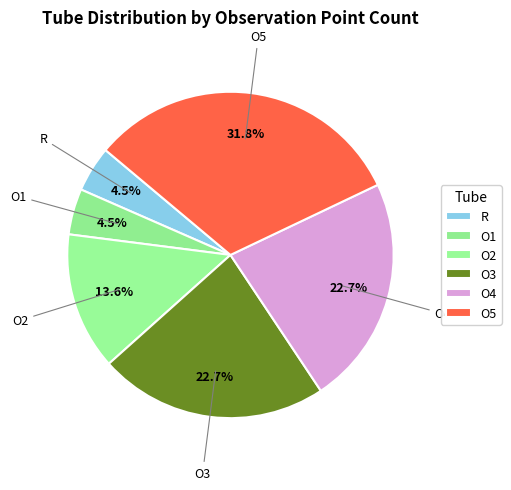

The O2 slice represents 23% of the pie. True or false?

False